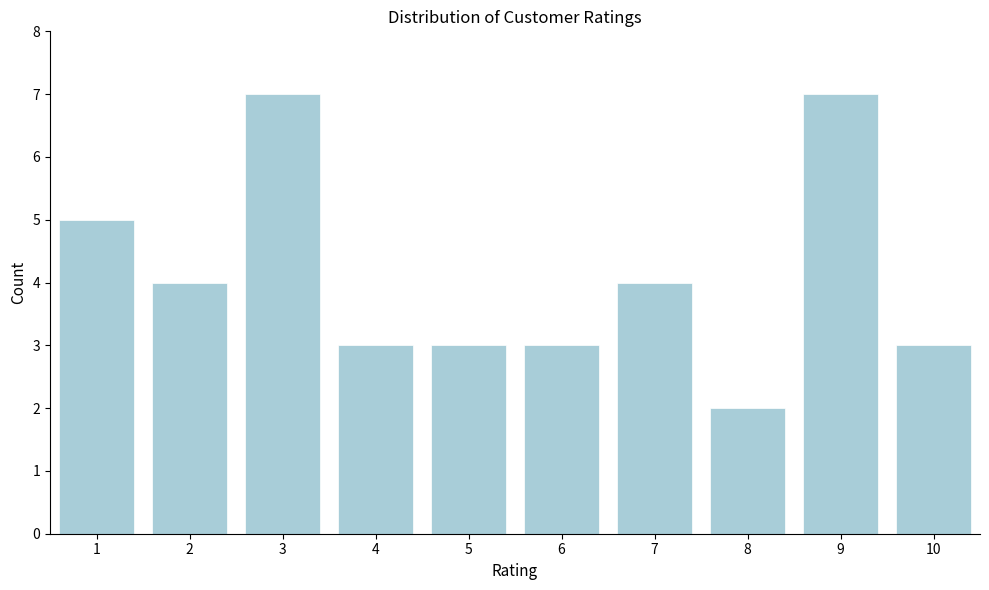

Reading left to right, transcribe all the data shown in this chart.

5	4	7	3	3	3	4	2	7	3